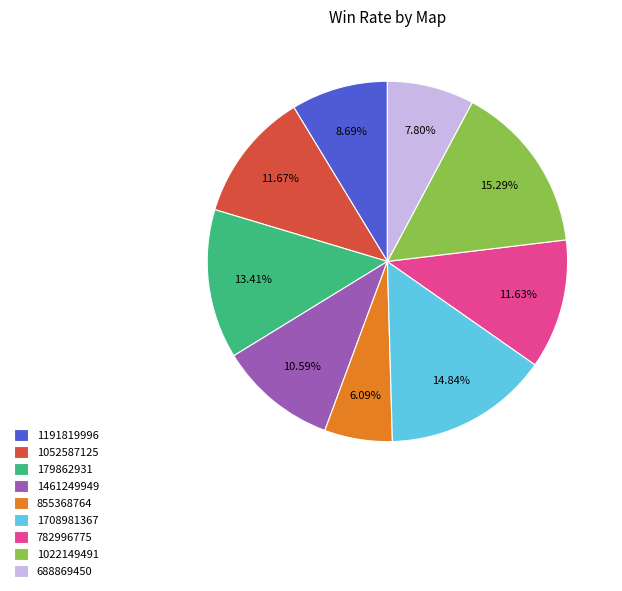

How many slices are in this pie chart?

9